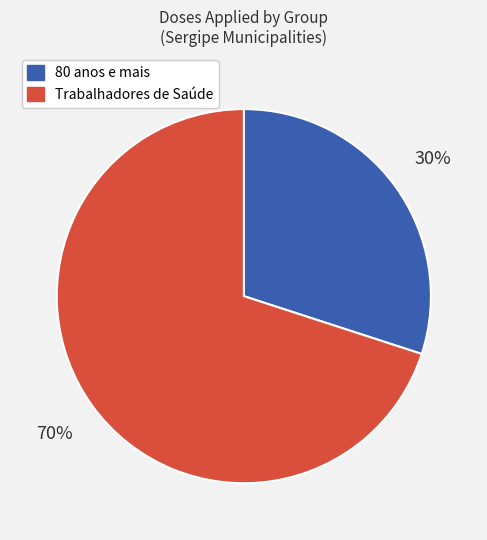

To the nearest percent, what is the difference between the largest and smallest slice percentages?

40%